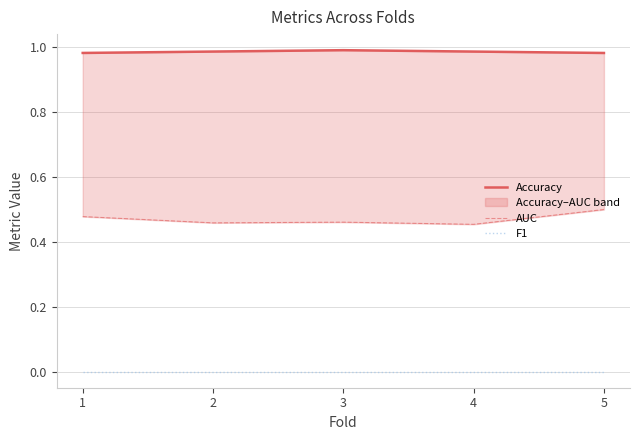

The F1 series shows 0.0 at 5. True or false?

True